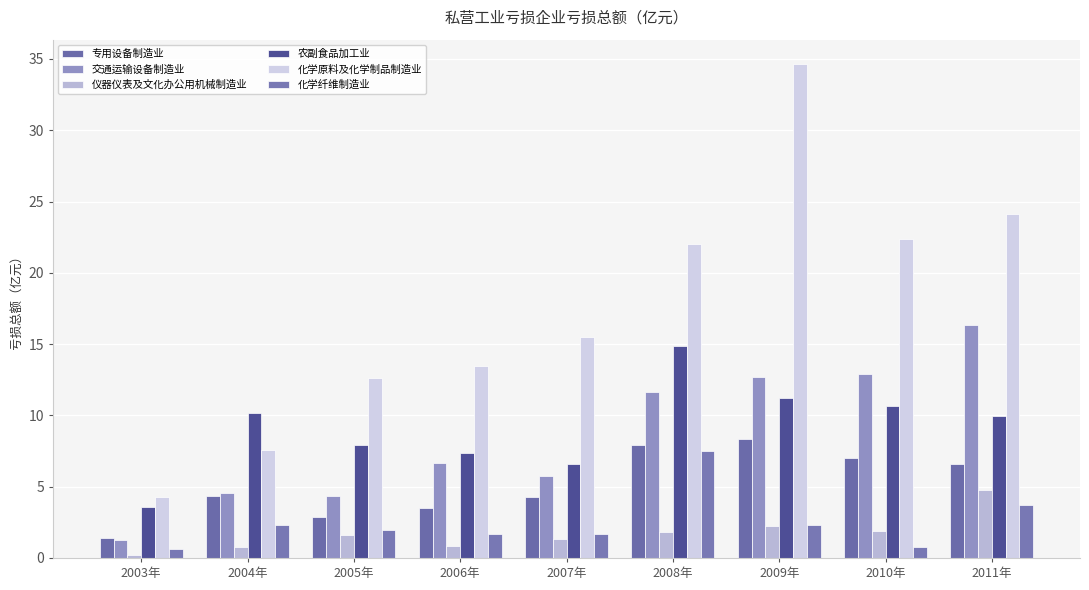

Rank the series at 2011年 from highest to lowest value.

化学原料及化学制品制造业, 交通运输设备制造业, 农副食品加工业, 专用设备制造业, 仪器仪表及文化办公用机械制造业, 化学纤维制造业